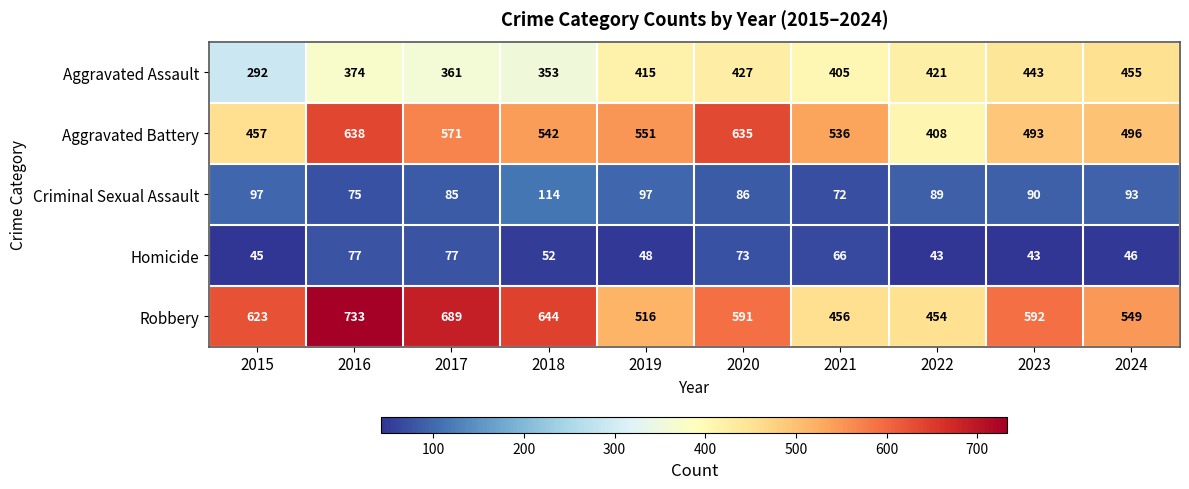

Which series has the largest total across all categories?

Robbery